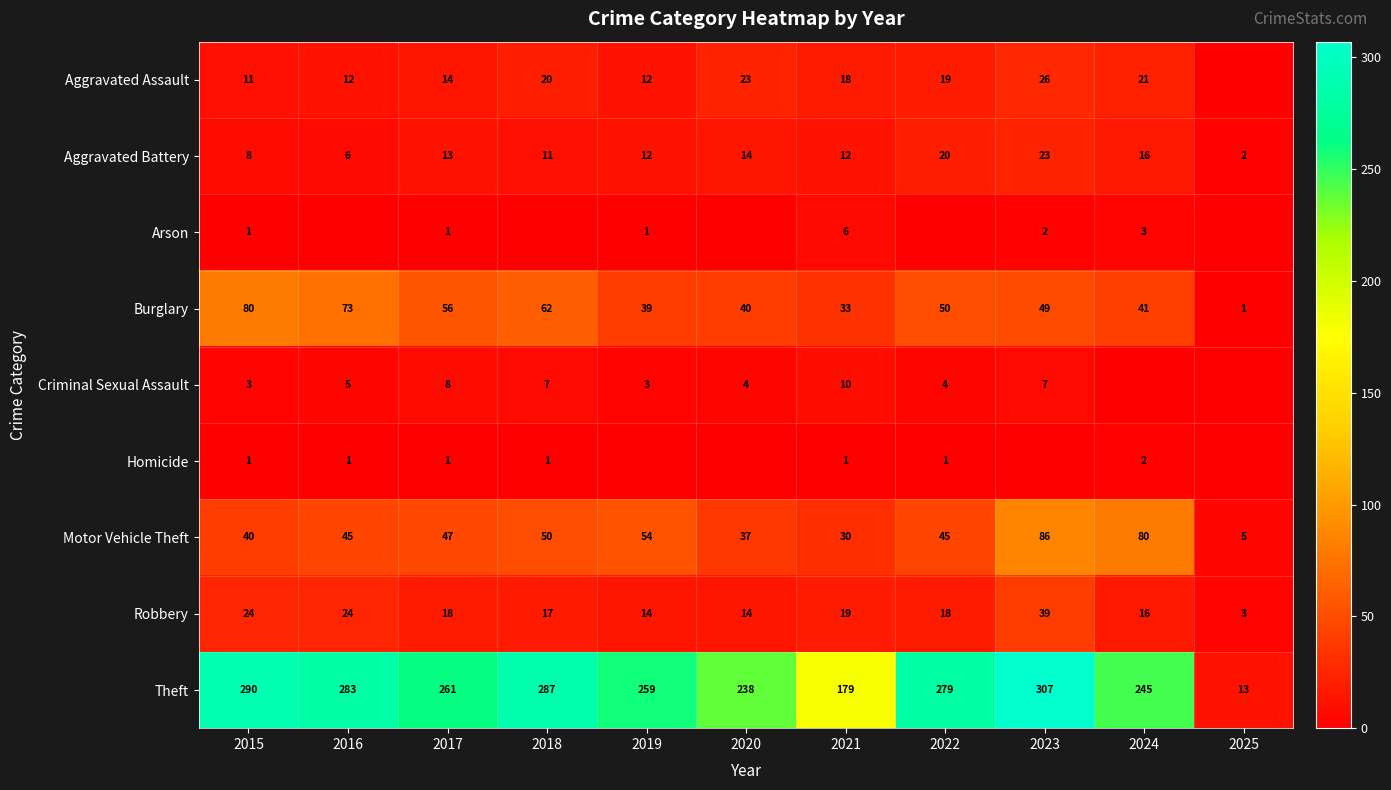

How many data points does each series have?

11